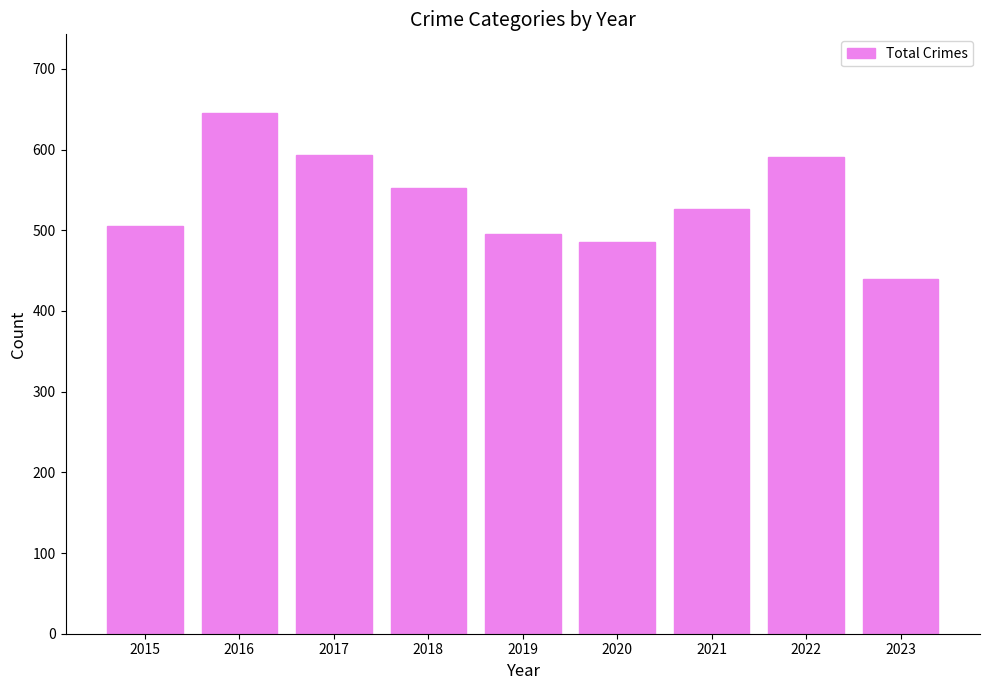

What is the change in value from 2017 to 2020?

-108